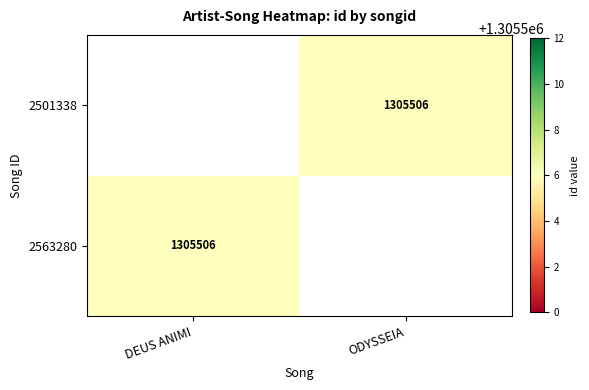

What is the greatest value displayed?

1305506